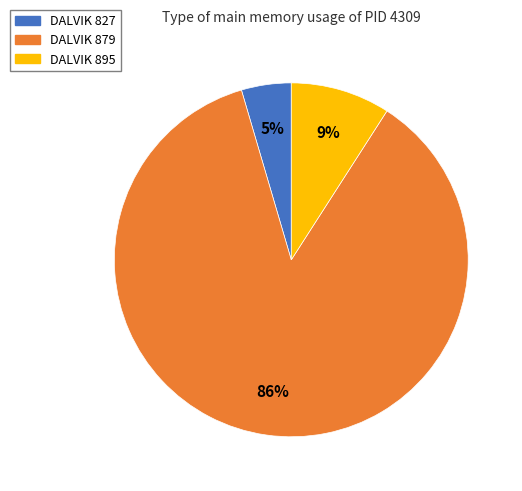

Is there a majority slice in this chart?

Yes